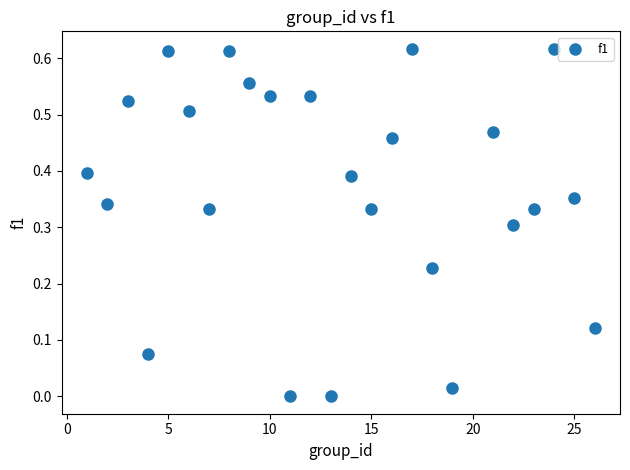

What is the range of X values (max minus min)?

25.0